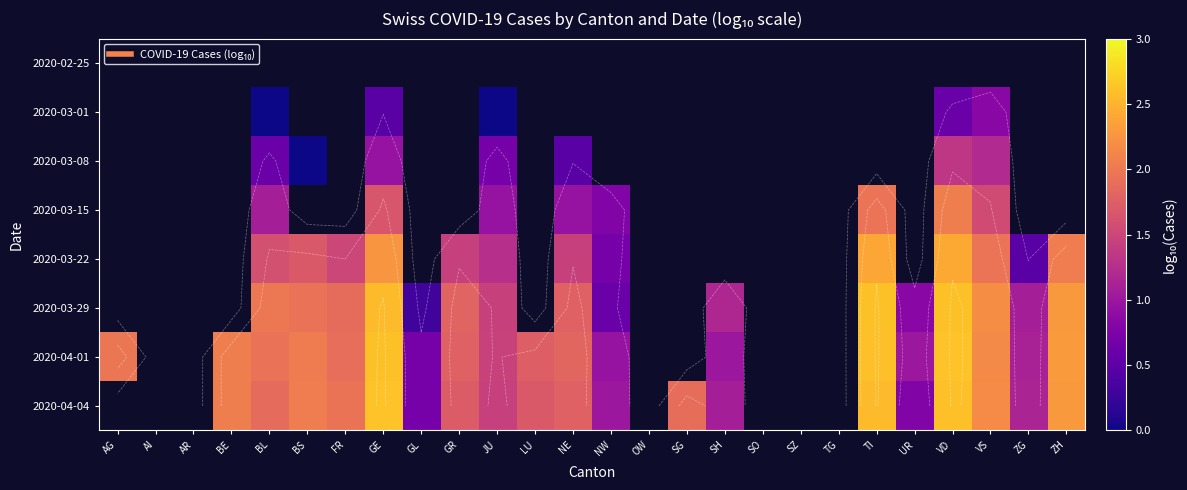

Between FR and BS, which is larger?

BS